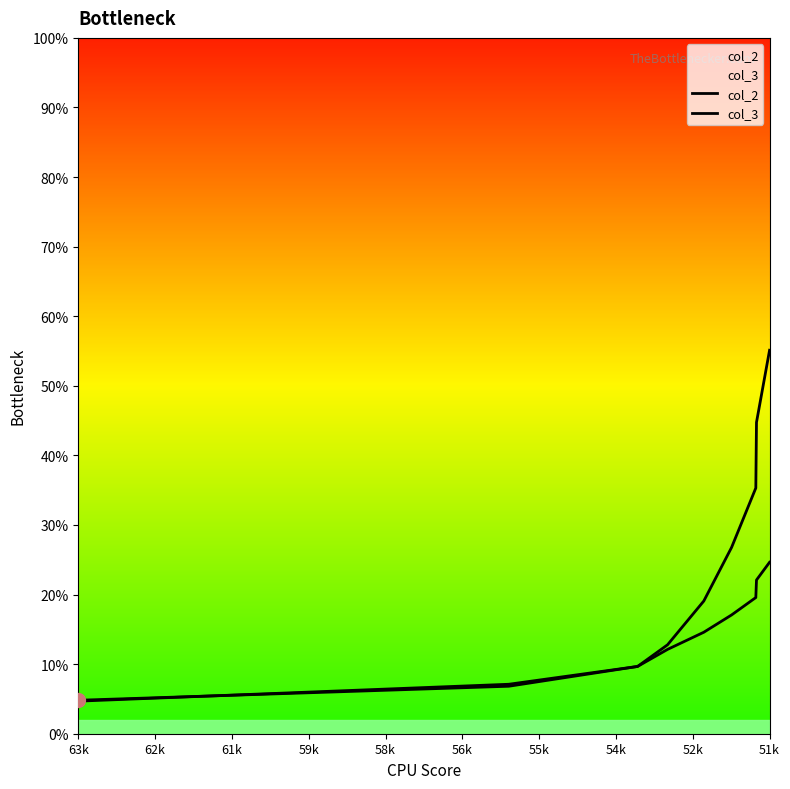

True or false: col_2 and col_3 intersect in this chart.

True